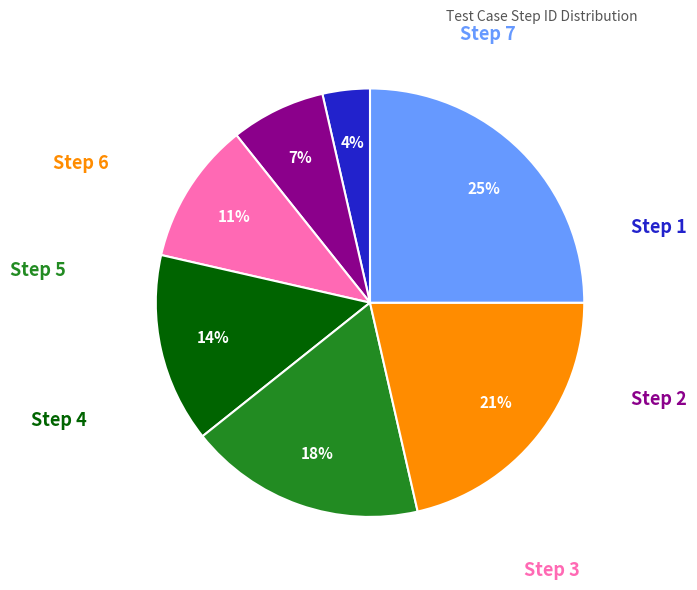

Count the number of slices in the pie.

7